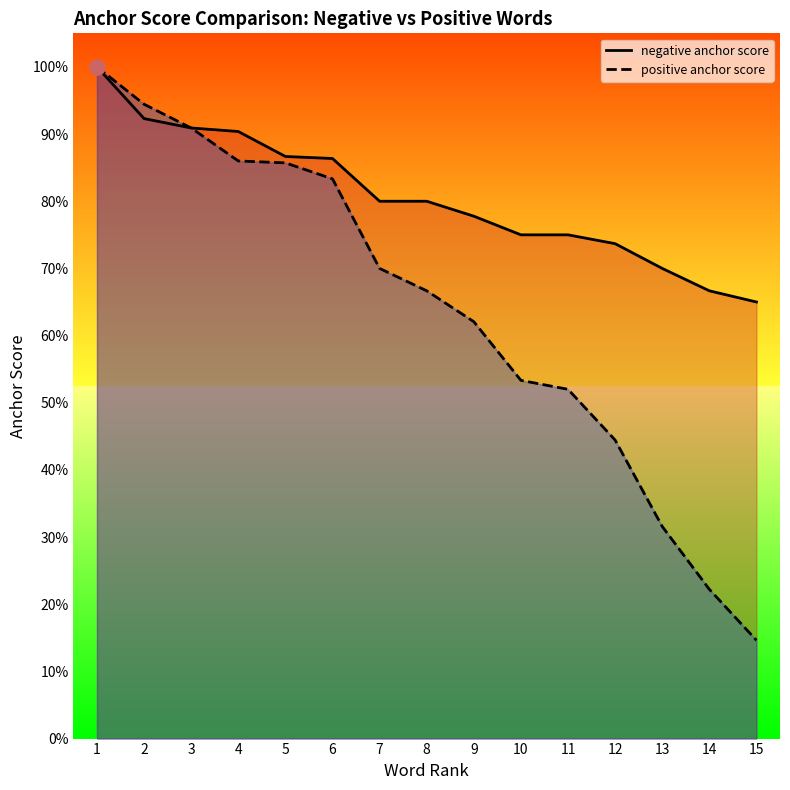

Is the value of positive anchor score at 11 greater than the value of negative anchor score at 1?

No